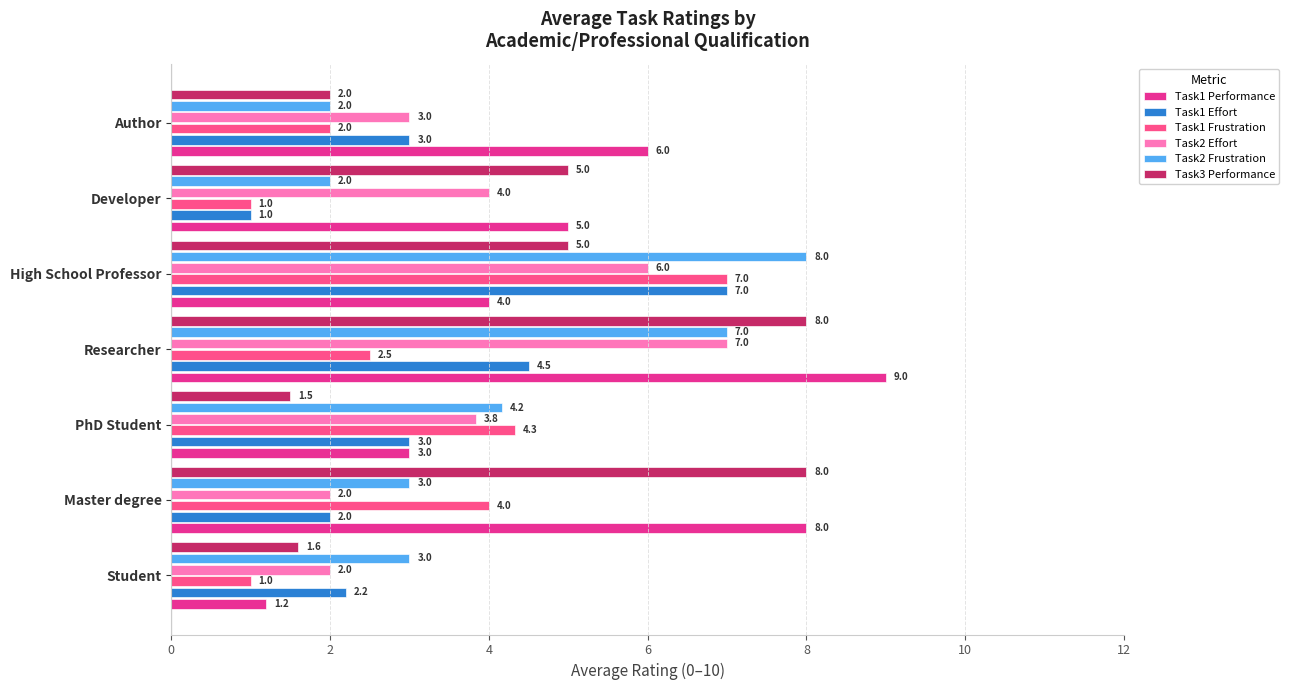

What is the minimum value for Task2 Effort?

2.0